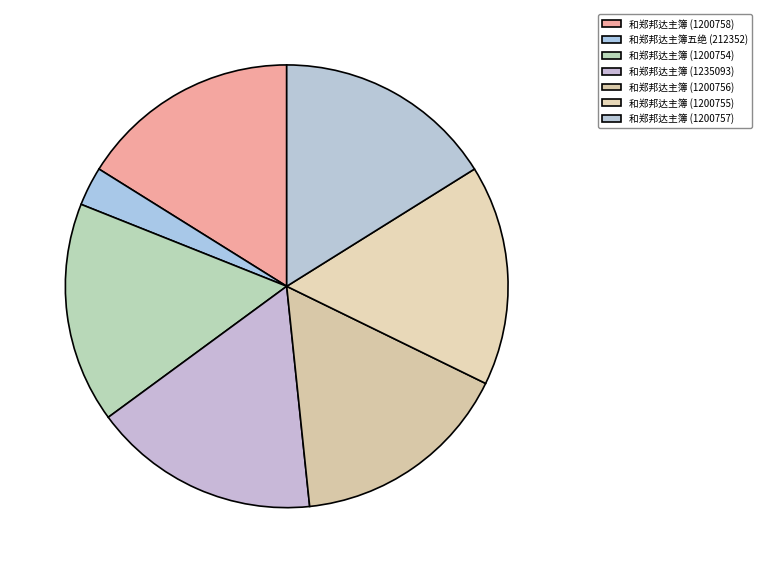

Is it true that 和郑邦达主簿 (1200758) is 16% of the pie?

True